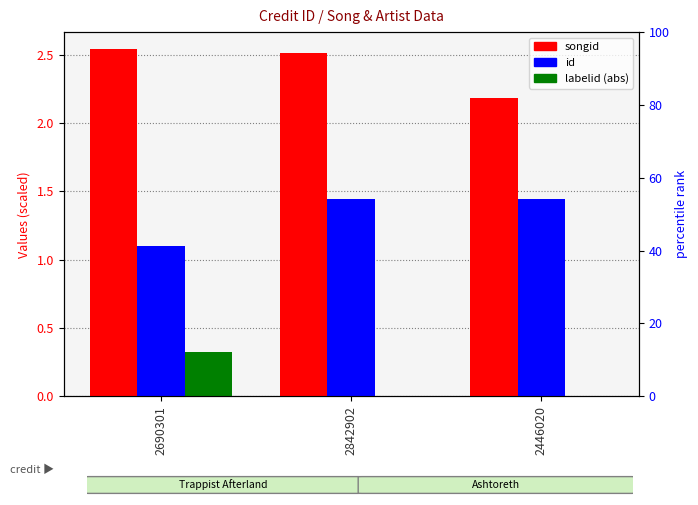

At how many categories does at least one series exceed 2?

3